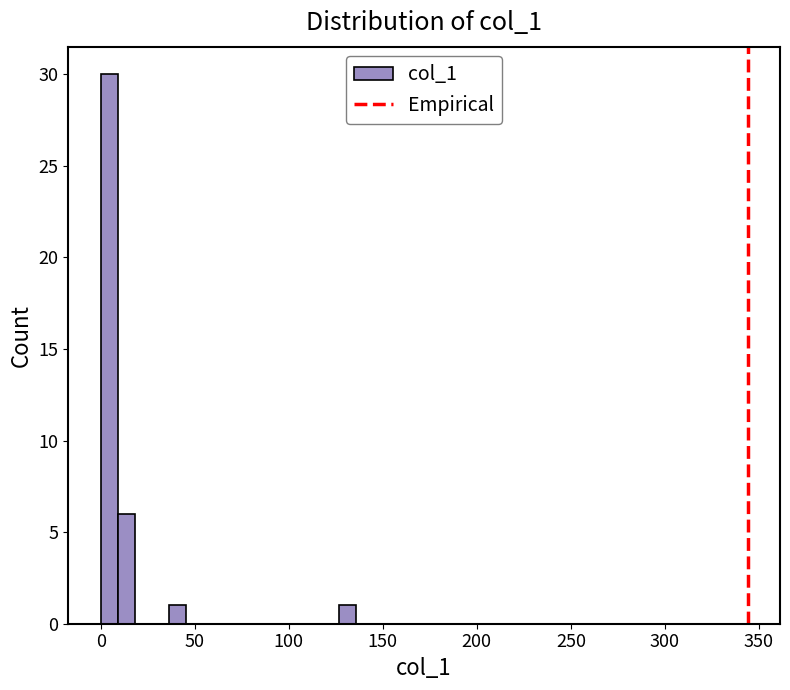

Read against the x-axis, roughly where is the centre of the tallest bar?

5